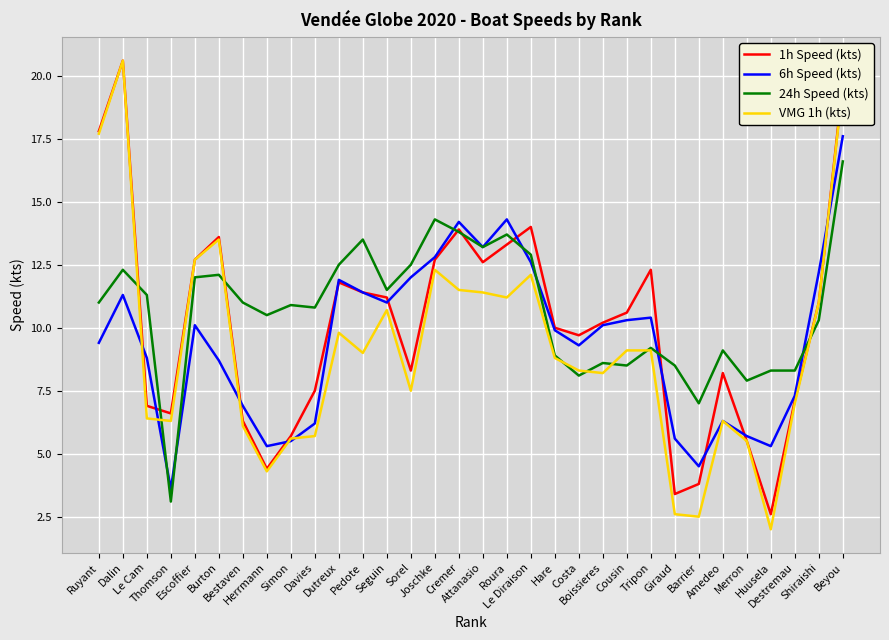

True or false: 1h Speed (kts) and 24h Speed (kts) cross at least once.

True